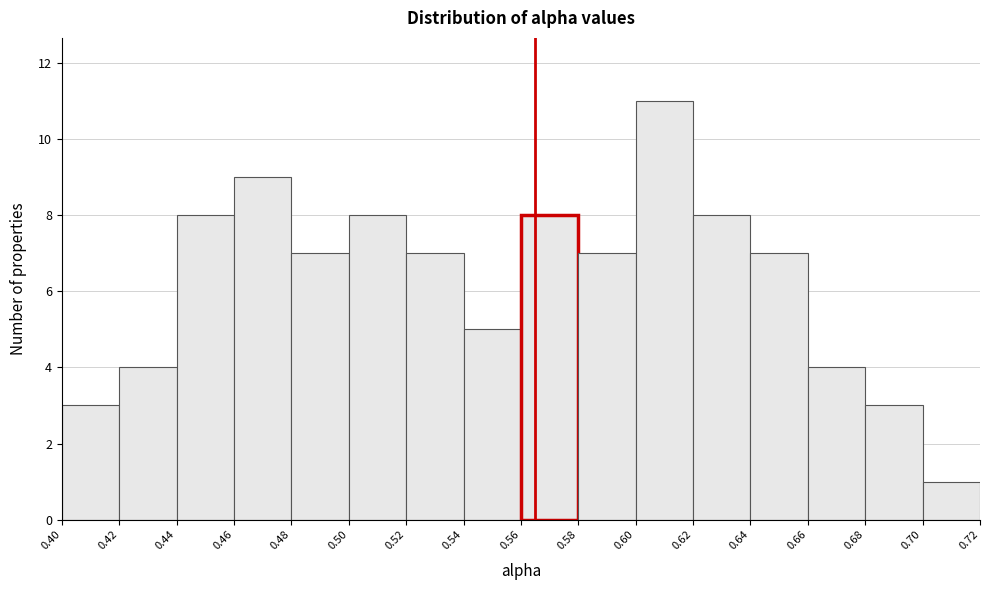

Reading left to right, transcribe this chart: for each bar, give the range it covers on the x-axis and its height. The values are not printed on the chart, so give them approximately, as read against the axis.

0.40 to 0.42: 3
0.42 to 0.44: 4
0.44 to 0.46: 8
0.46 to 0.48: 9
0.48 to 0.50: 7
0.50 to 0.52: 8
0.52 to 0.54: 7
0.54 to 0.56: 5
0.56 to 0.58: 8
0.58 to 0.60: 7
0.60 to 0.62: 11
0.62 to 0.64: 8
0.64 to 0.66: 7
0.66 to 0.68: 4
0.68 to 0.70: 3
0.70 to 0.72: 1